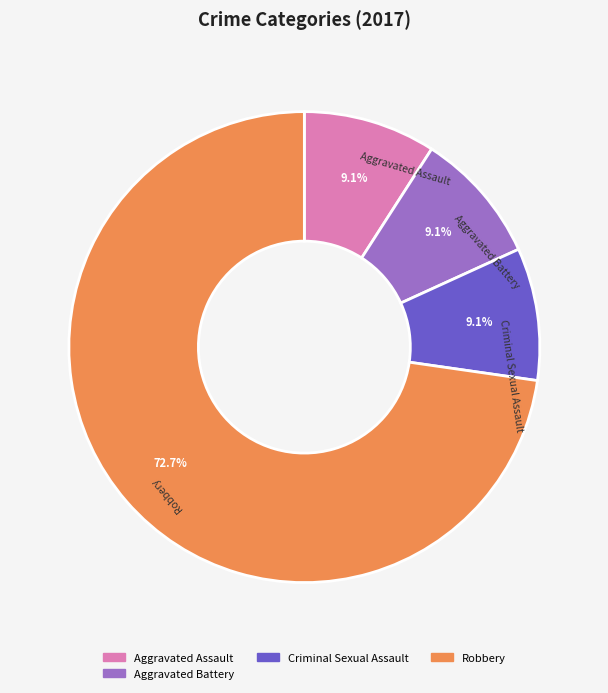

Count the number of slices in the pie.

4